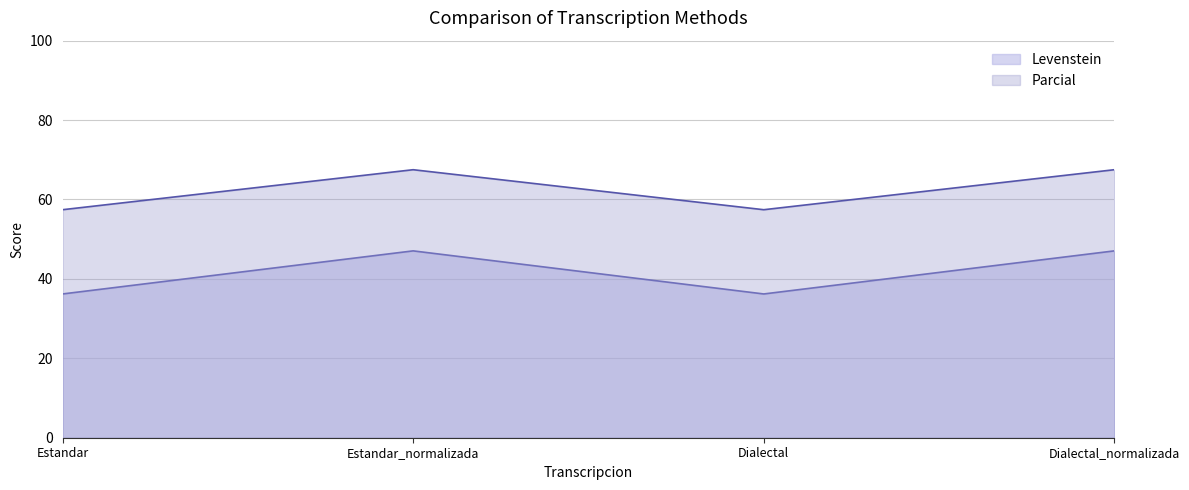

Reading left to right, what are all the values shown in this chart?

Levenstein: 36.2	47.1	36.2	47.1
Parcial: 57.4	67.5	57.4	67.5